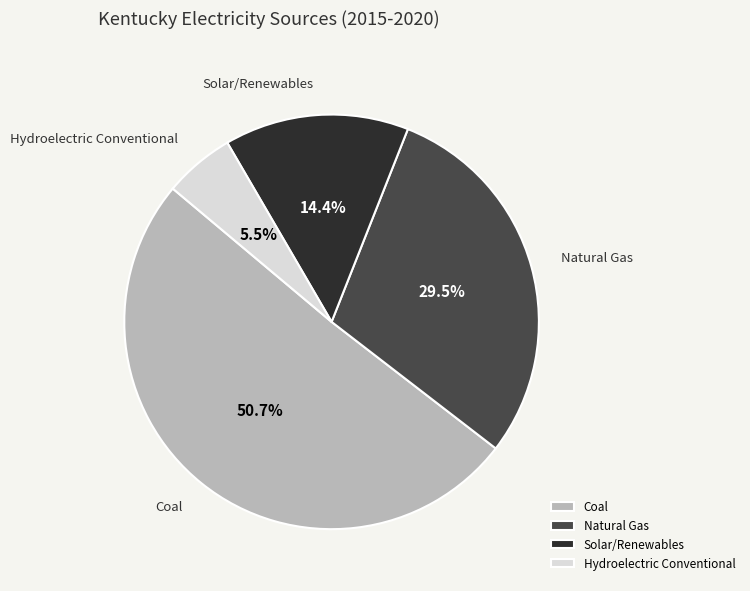

Does any single category account for the majority?

Yes